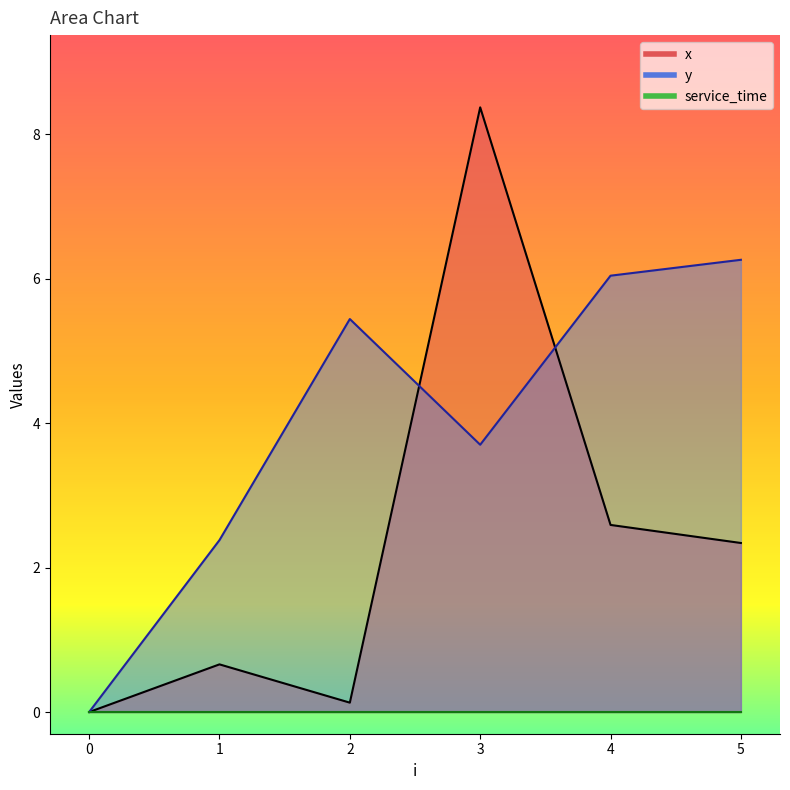

Where does the y series first go above 5?

2